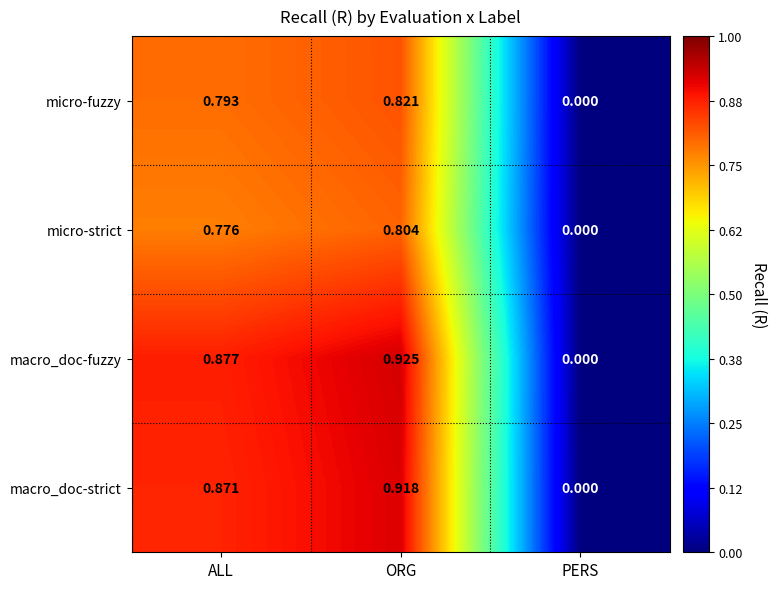

How many distinct data groups are displayed?

4